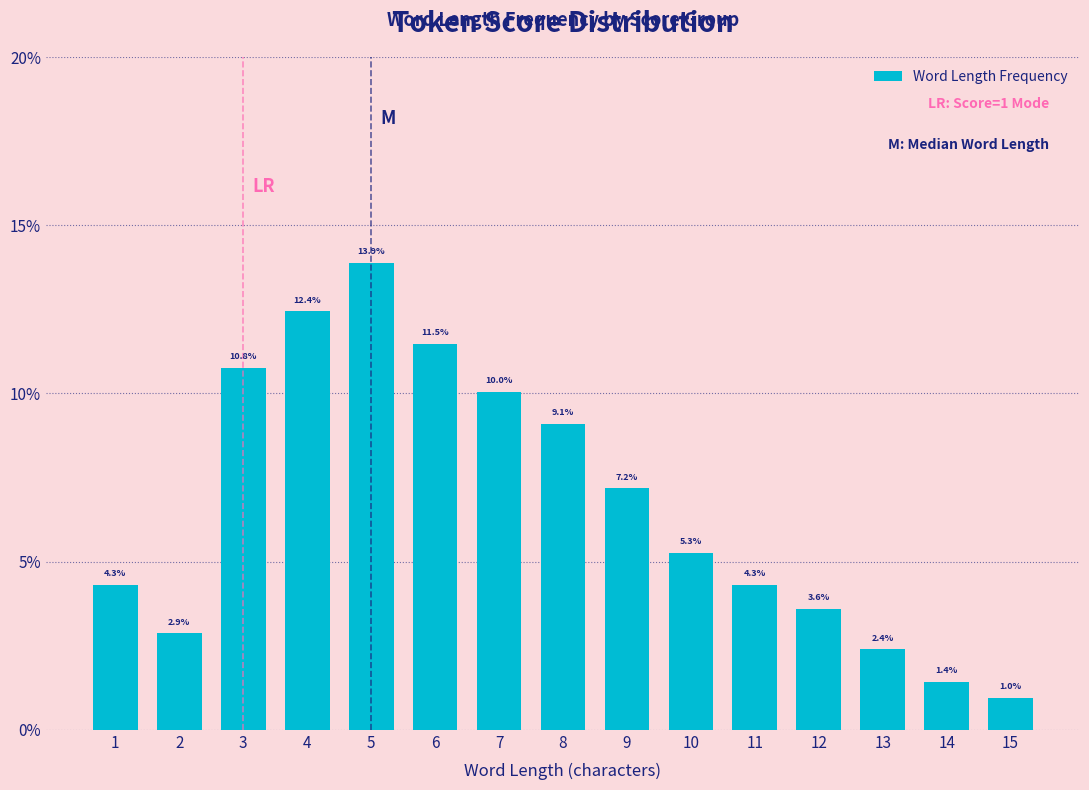

Are the bars horizontal?

No